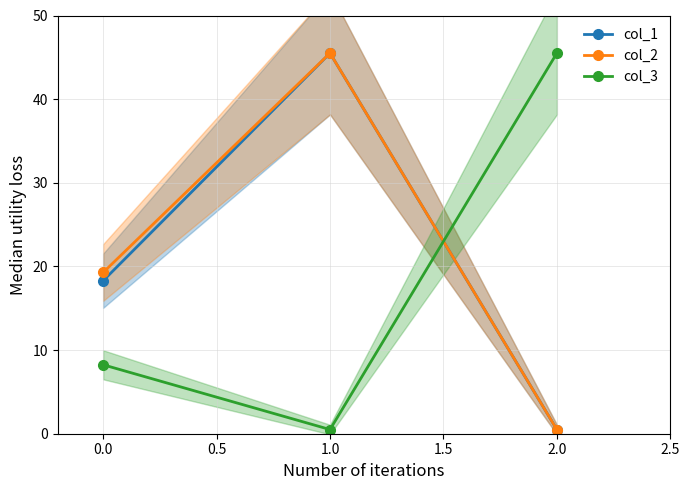

Rank the series by their maximum value, from lowest to highest.

col_1, col_2, col_3